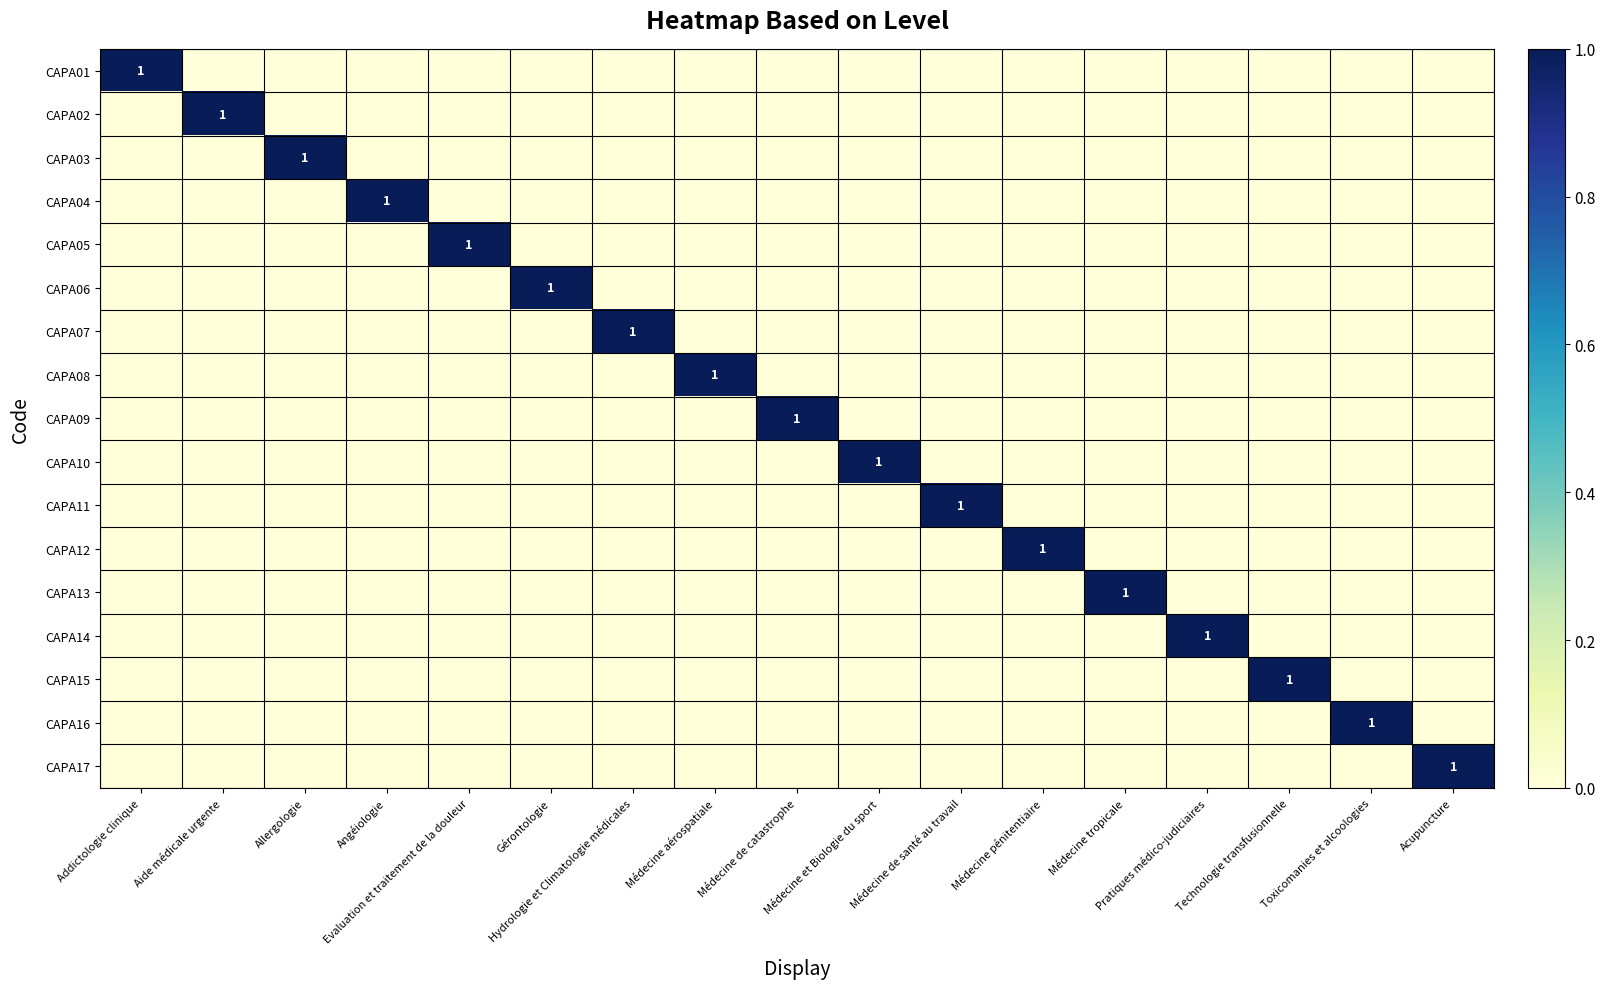

Which series changed the most between Hydrologie et Climatologie médicales and Médecine tropicale?

CAPA07